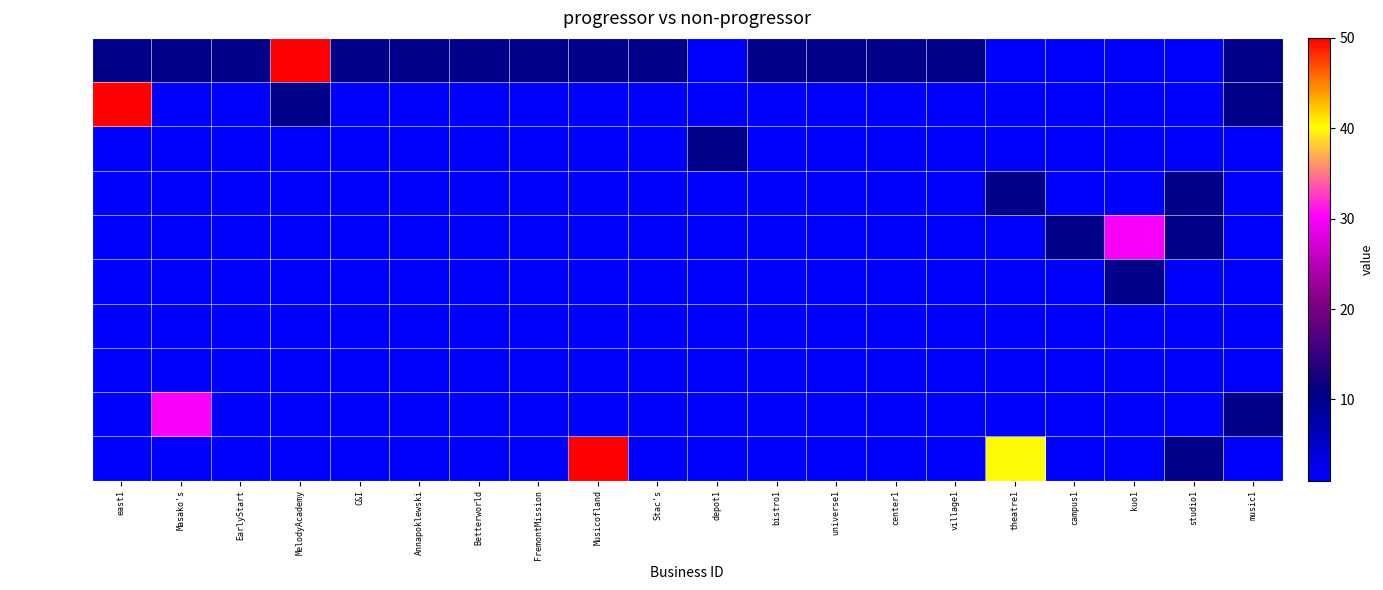

Count the number of categories in the chart.

20